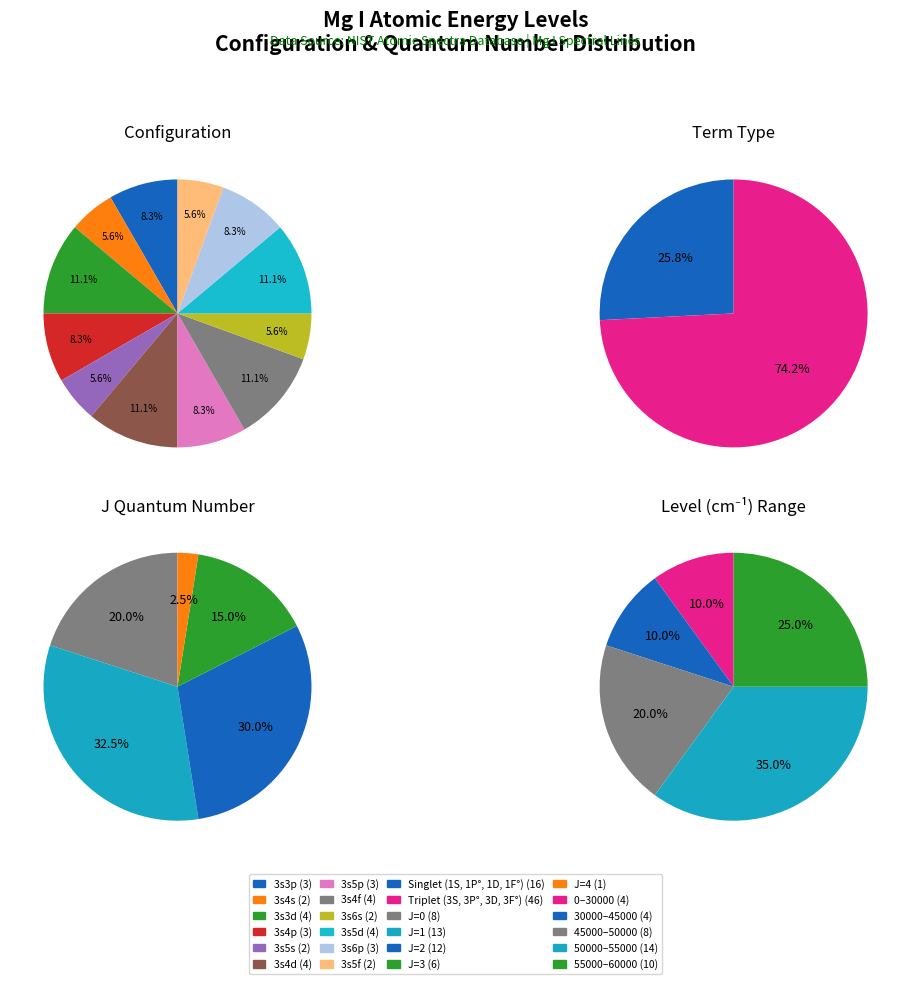

Do 3s4p and 3s5d together represent more than half of the pie?

No